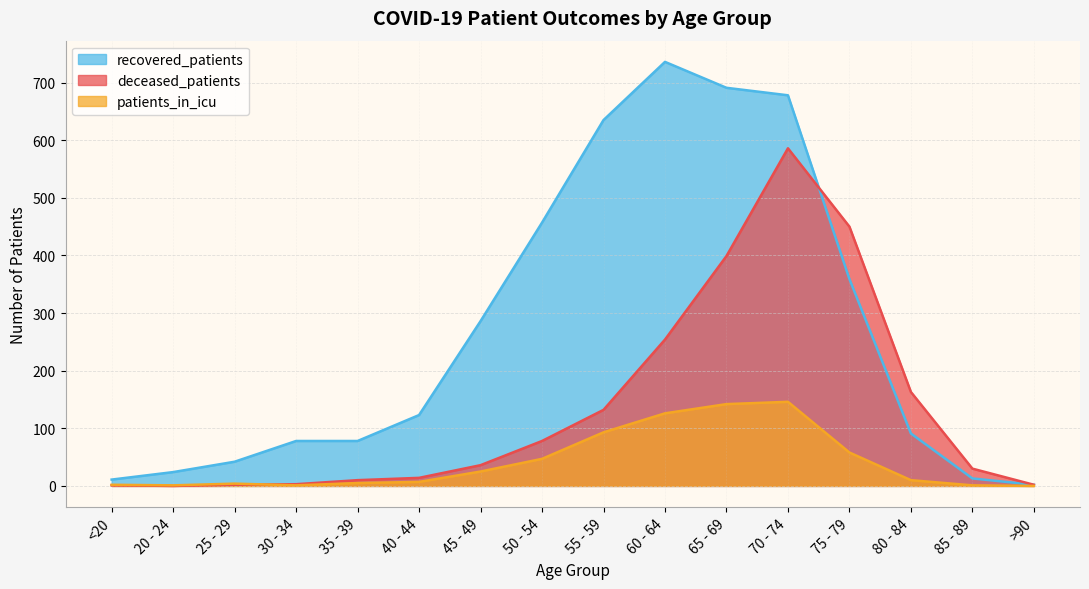

At which label is deceased_patients closest to 293?

60 - 64